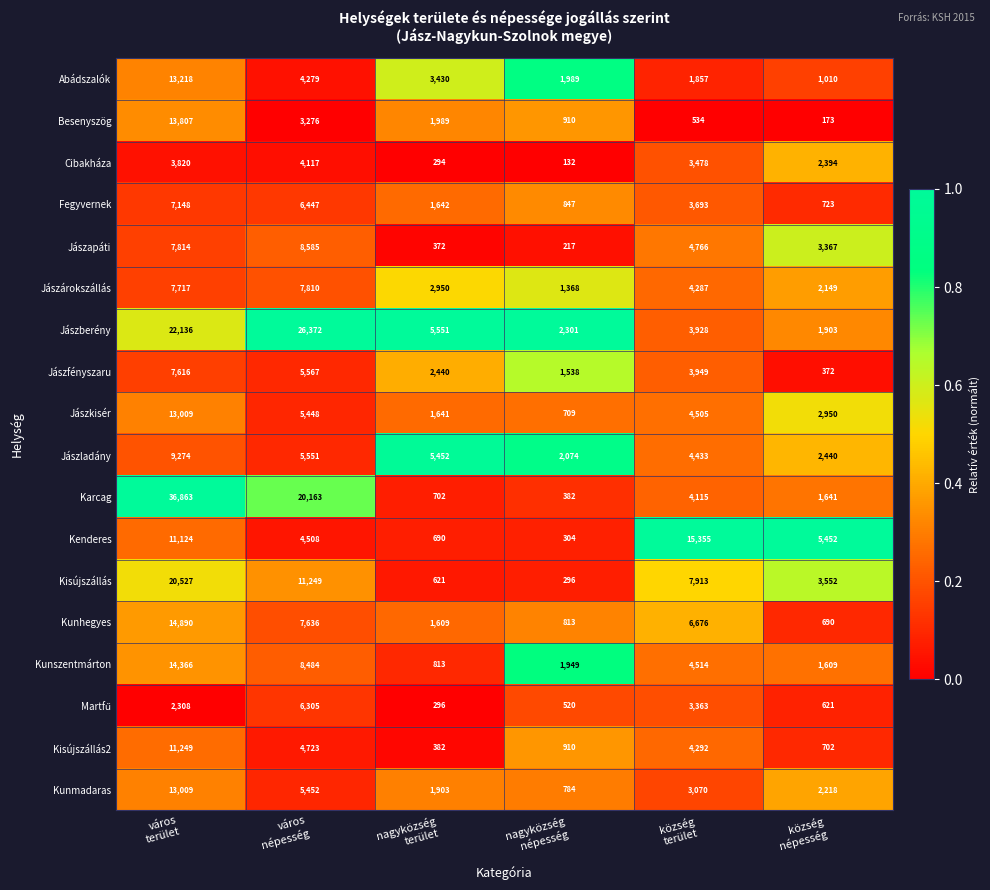

What is the smallest value displayed?

132